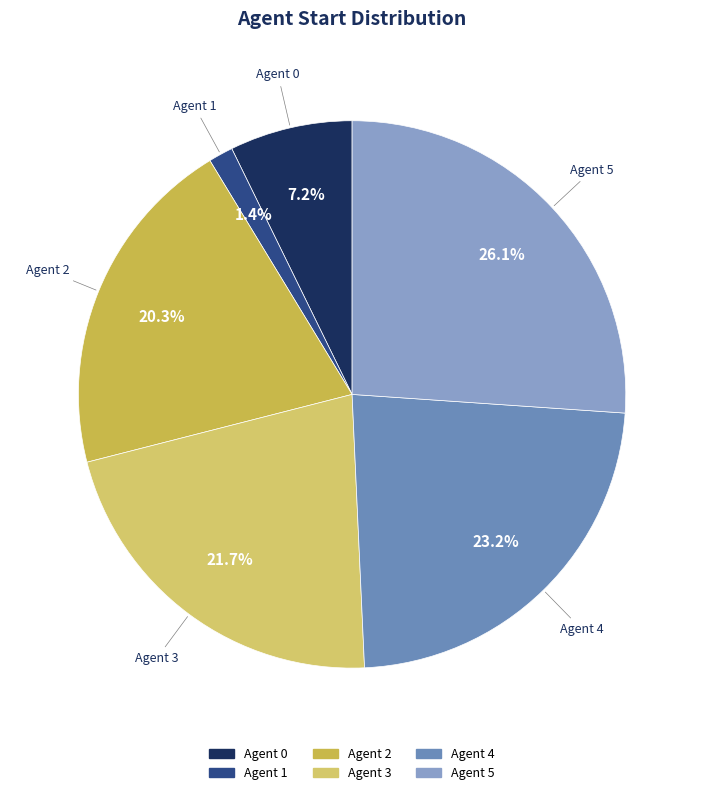

Count the number of slices in the pie.

6